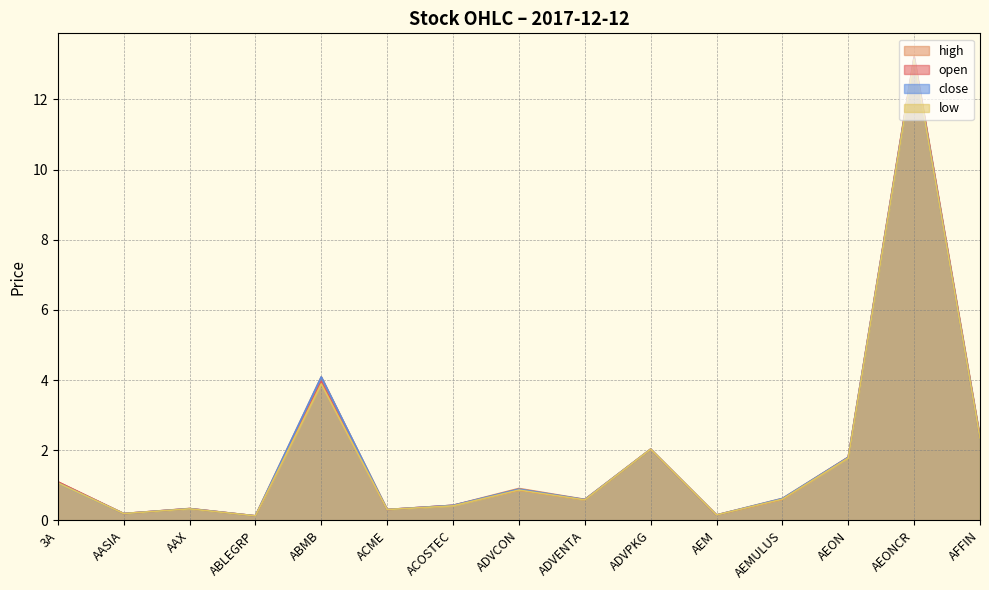

Rank the series by their maximum value, from highest to lowest.

high, open, close, low